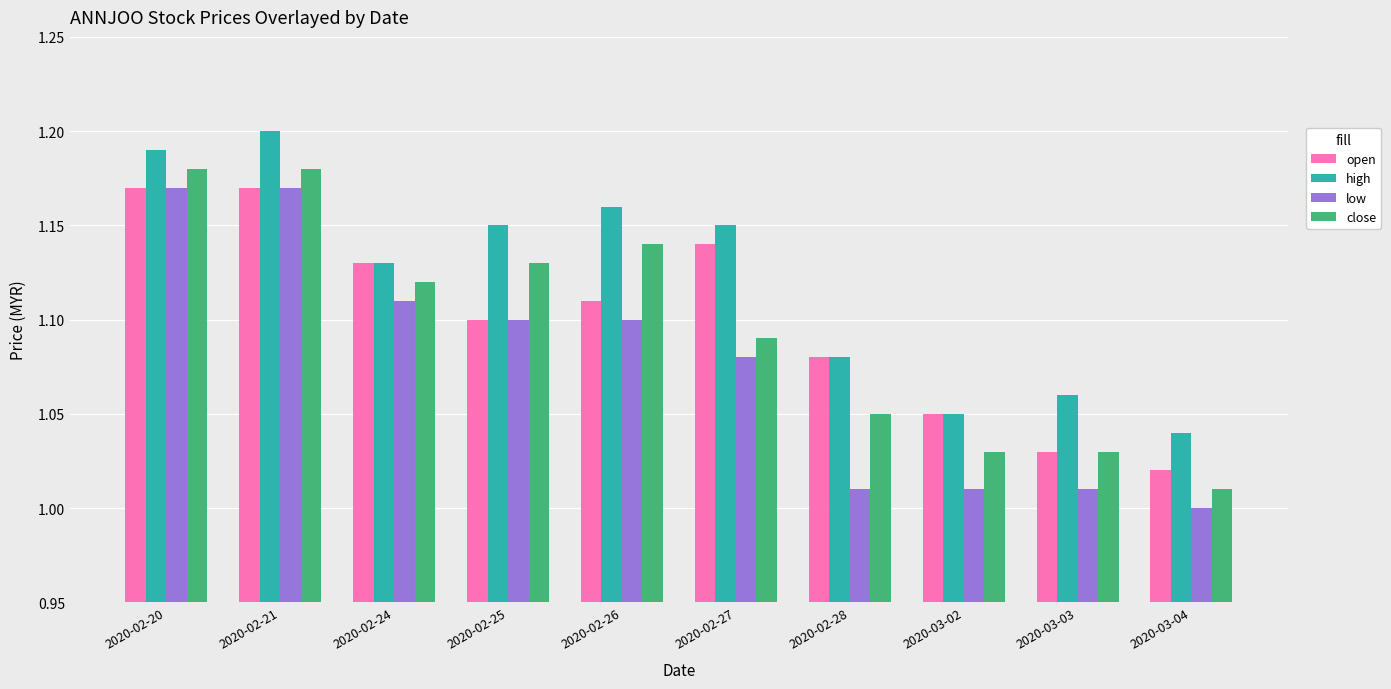

Which series has the largest total across all categories?

high